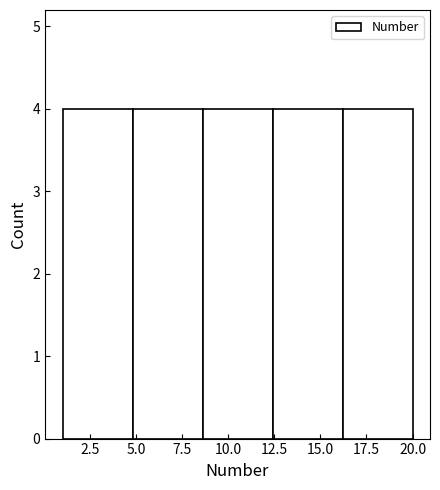

Reading left to right, list every bar in this chart as the range it spans on the x-axis followed by its height. Neither the bar edges nor the heights are printed on the chart, so give them approximately, as read against the axes.

1.0 to 4.8: 4
4.8 to 8.6: 4
8.6 to 12.4: 4
12.4 to 16.2: 4
16.2 to 20.0: 4